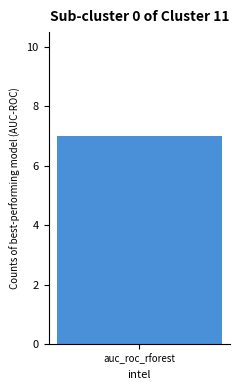

Is it true that the value at jerusalem_muni is 2375.7?

False